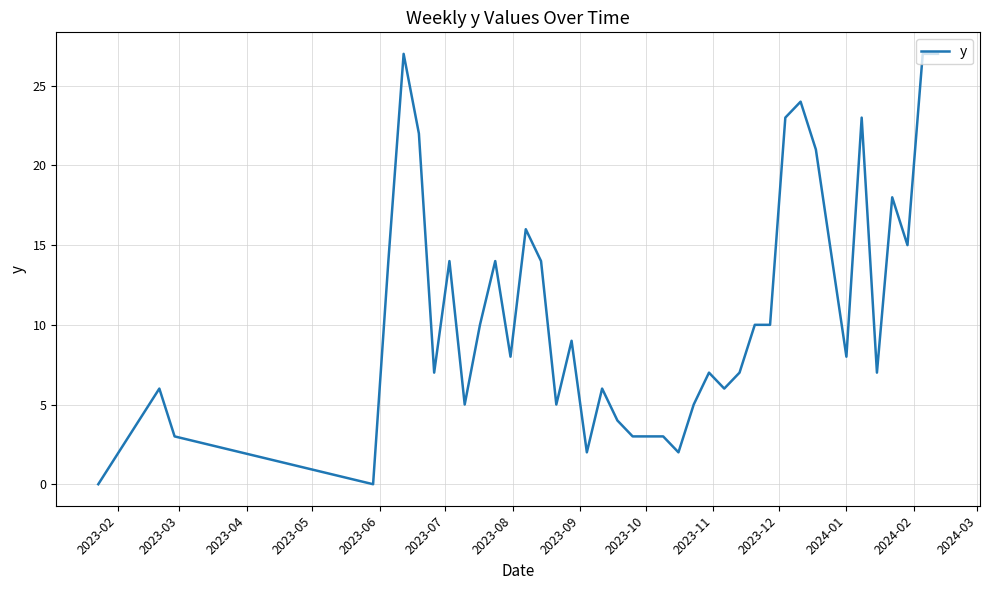

What is the difference between the maximum and minimum values?

27